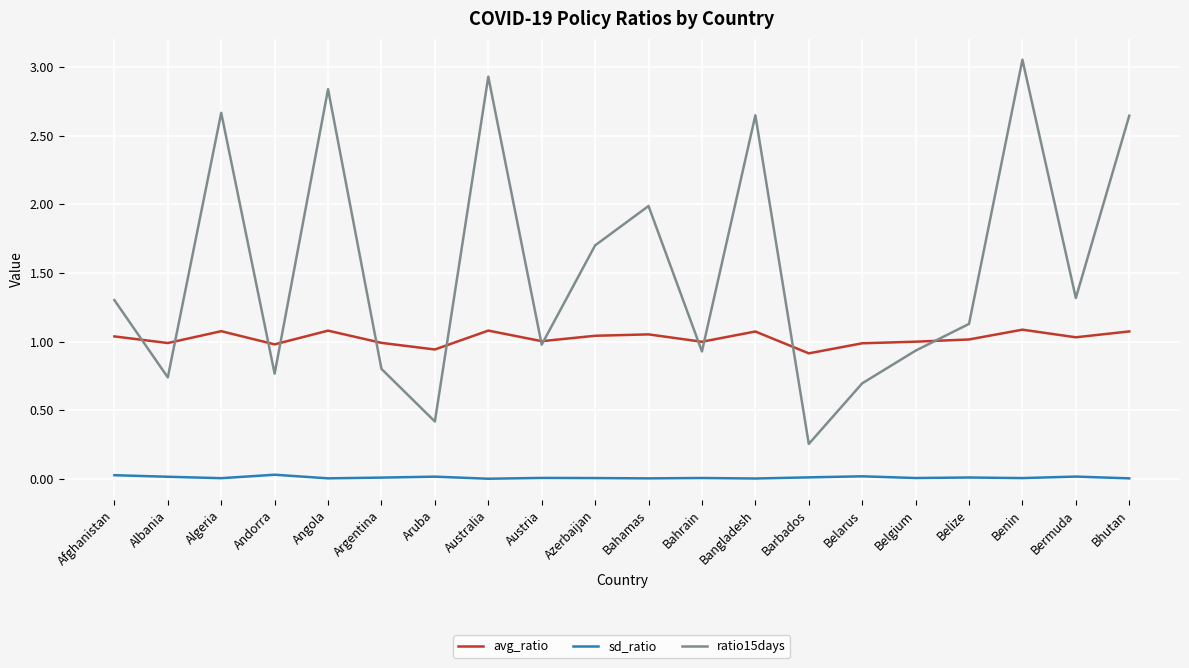

Which series changed the most between Angola and Austria?

ratio15days